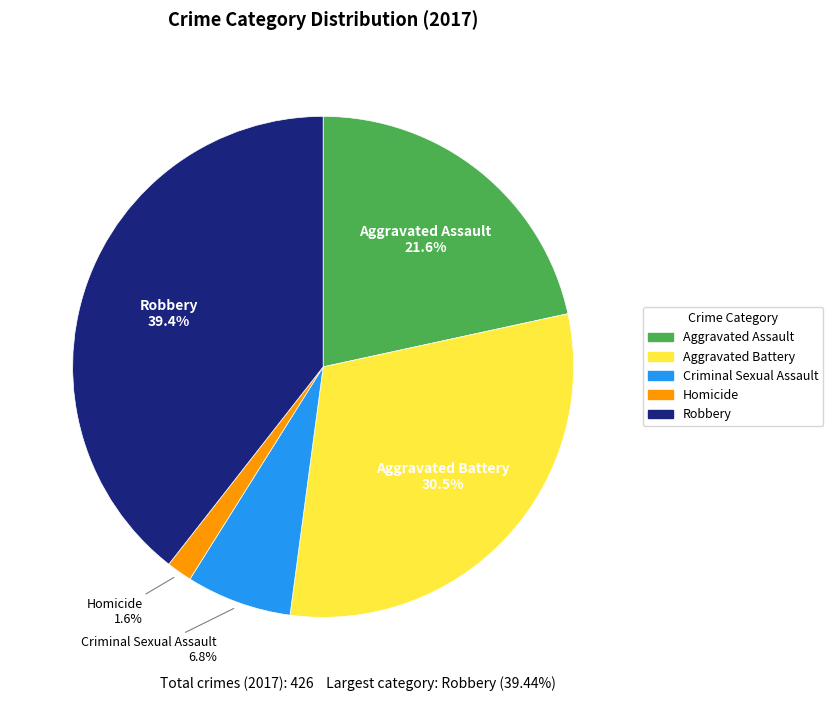

The Aggravated Assault slice represents 22% of the pie. True or false?

True